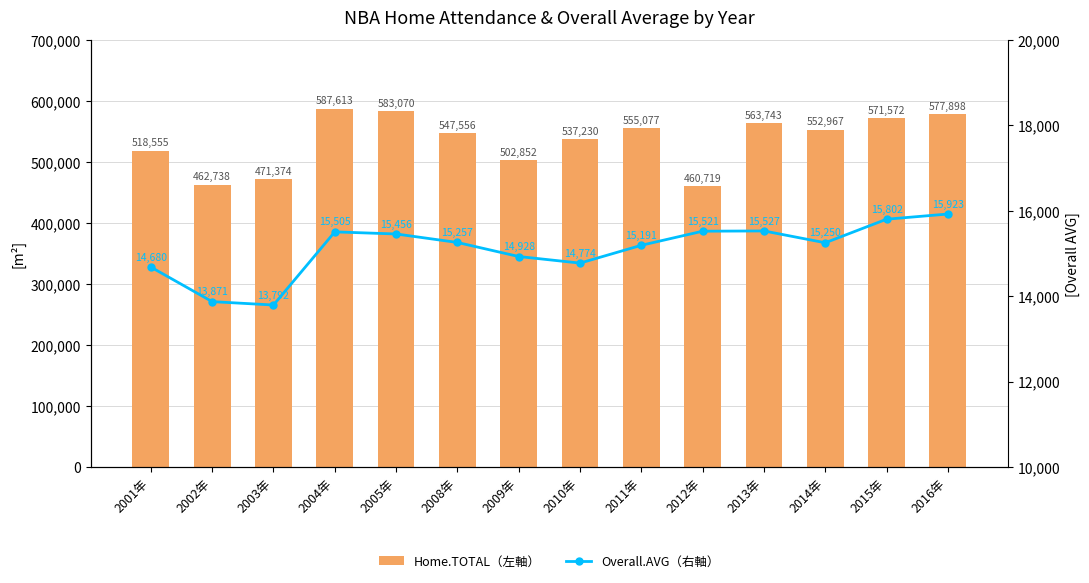

Which label corresponds to the largest value in the chart?

2004年